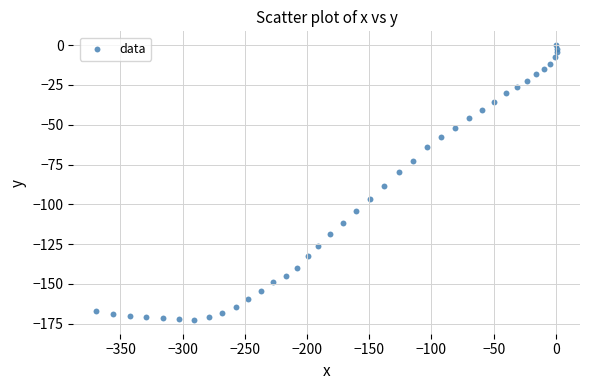

What is the range of Y values (max minus min)?

172.6